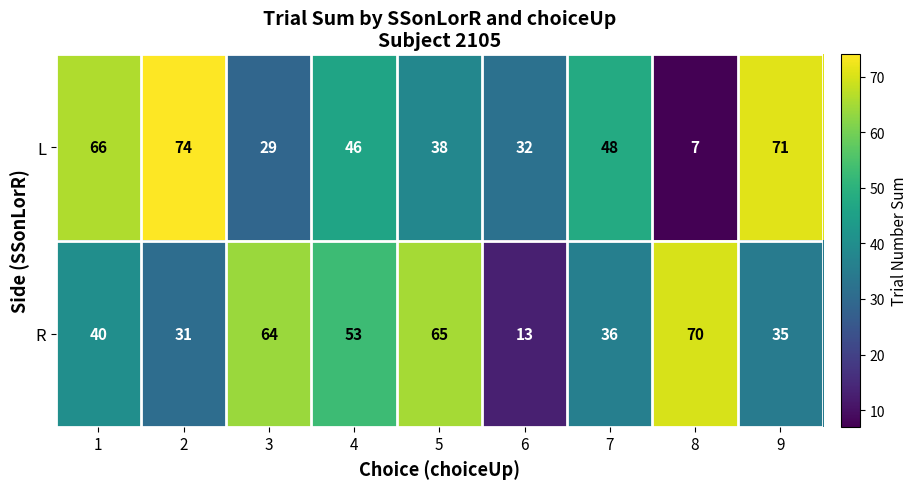

Rank the series by their average value, from highest to lowest.

L, R